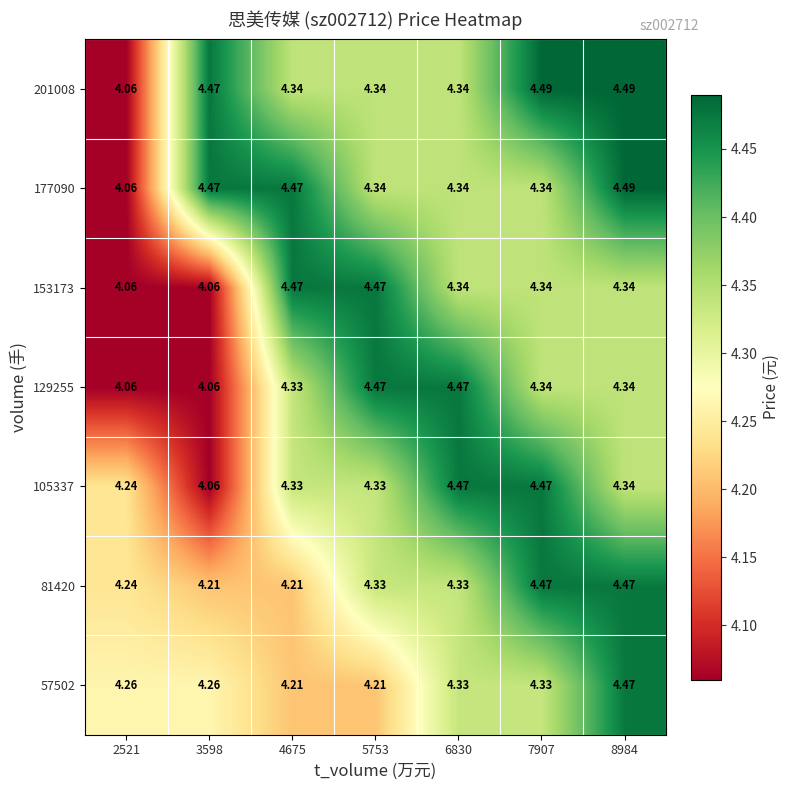

Count the number of data series in this chart.

7